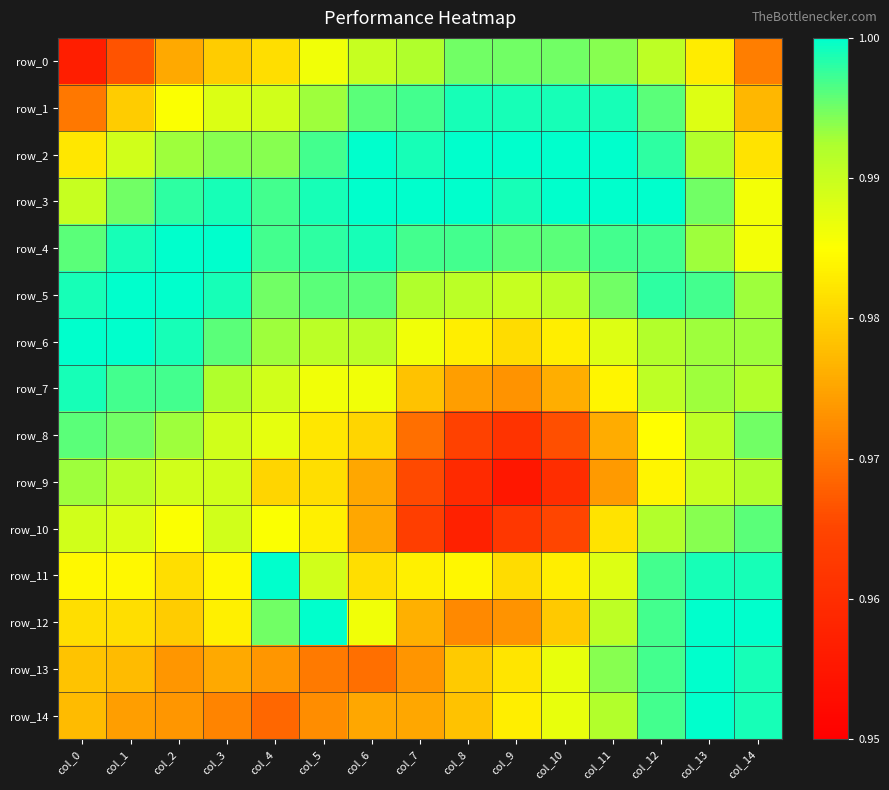

True or false: row_14 has a value of 0.5 at col_11.

False